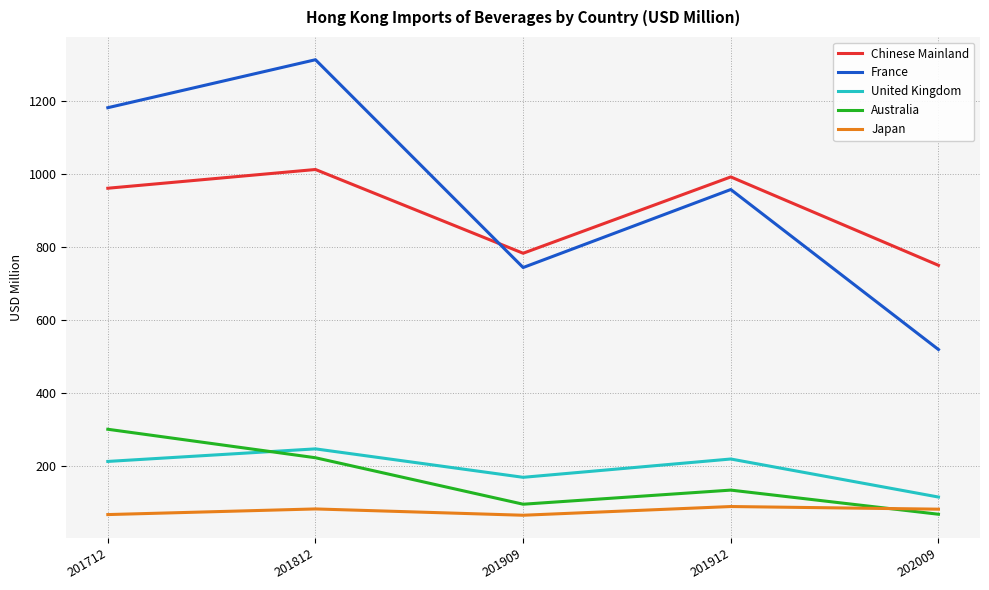

What is the difference between the United Kingdom values at 201909 and 202009?

53.9